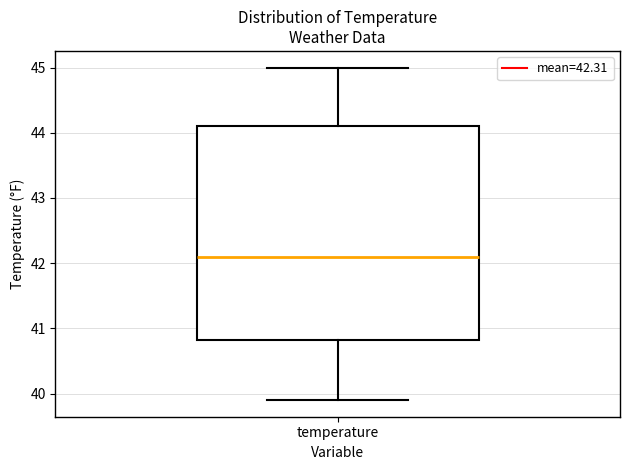

Transcribe this box plot: give where the median line is, the range the box spans, and where the two whiskers end, as read against the y-axis. The values are not printed on the chart, so give them approximately, as read against the axis.

median 42.1, box 40.8 to 44.1, whiskers 39.9 to 45.0